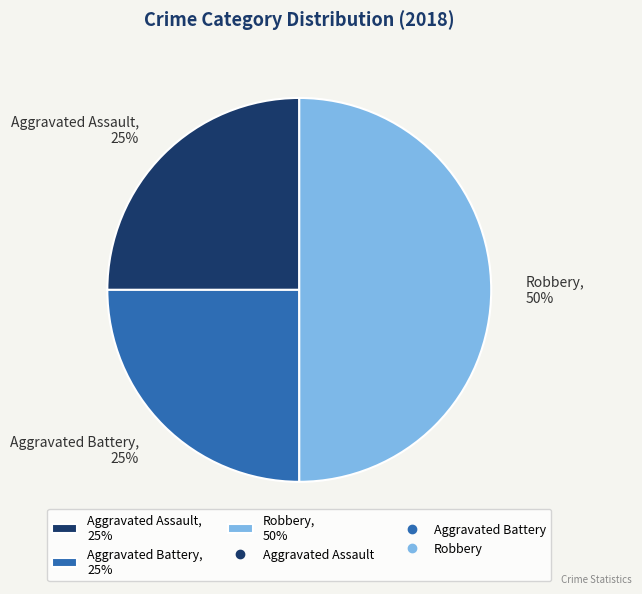

To the nearest percent, what is the combined percentage of Robbery, 50% and Aggravated Battery, 25%?

75%